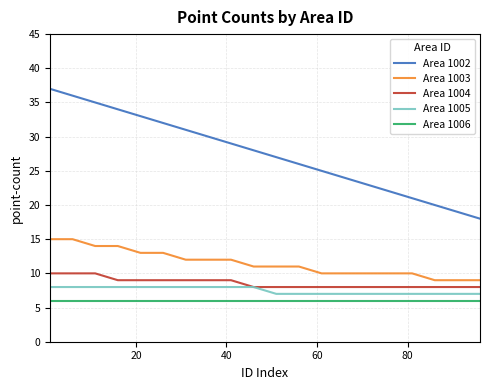

What is the average value of the Area 1006 series?

6